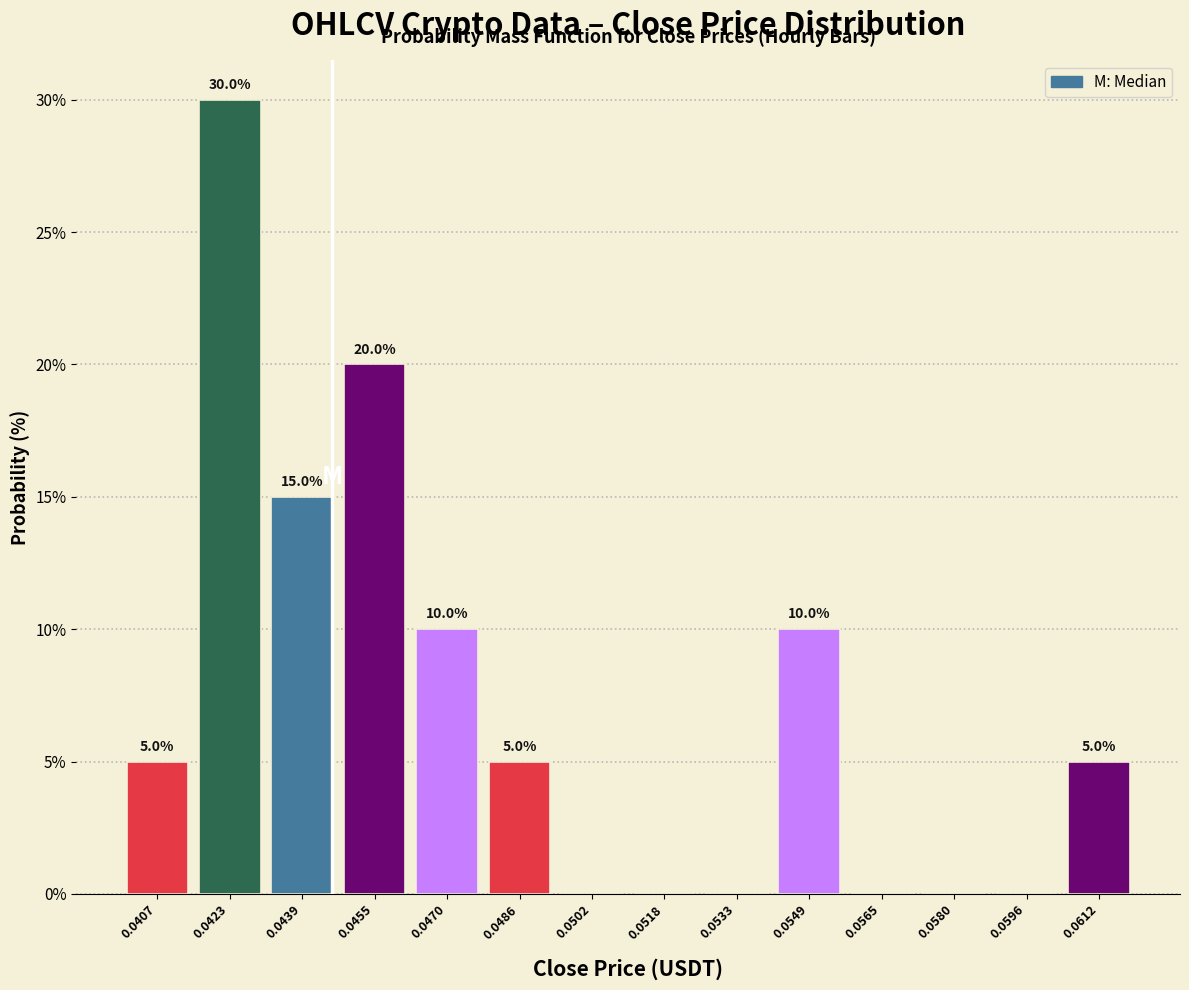

Reading left to right, list all the values displayed in this chart.

0.0407=5	0.0423=30	0.0439=15	0.0455=20	0.0470=10	0.0486=5	0.0502=0	0.0518=0	0.0533=0	0.0549=10	0.0565=0	0.0580=0	0.0596=0	0.0612=5